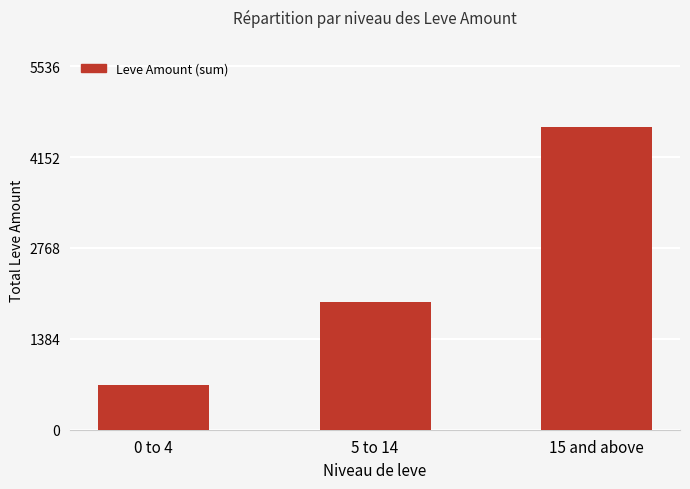

At which label is the value closest to 2646?

5 to 14